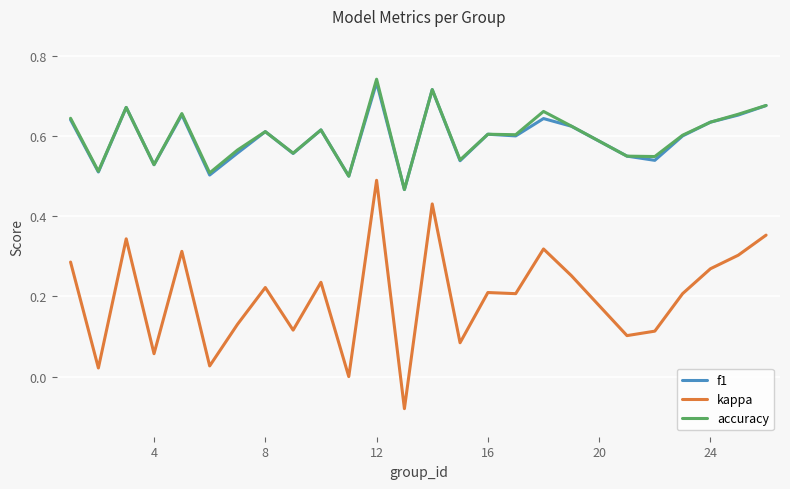

True or false: accuracy and kappa cross at least once.

False